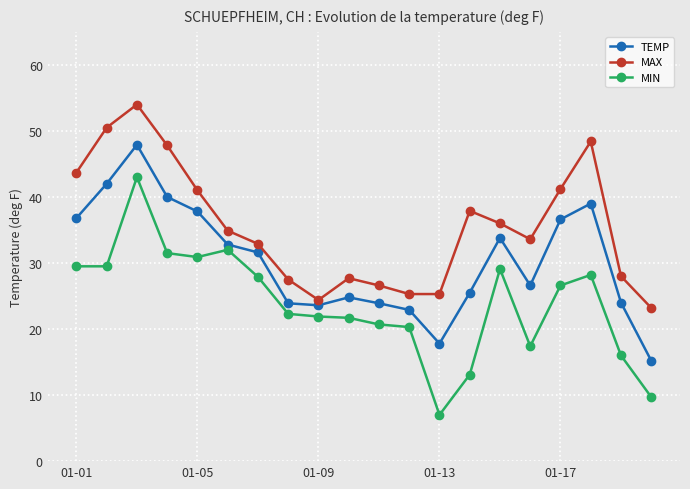

What is the value of the MIN point at the 17th from the left?

26.6